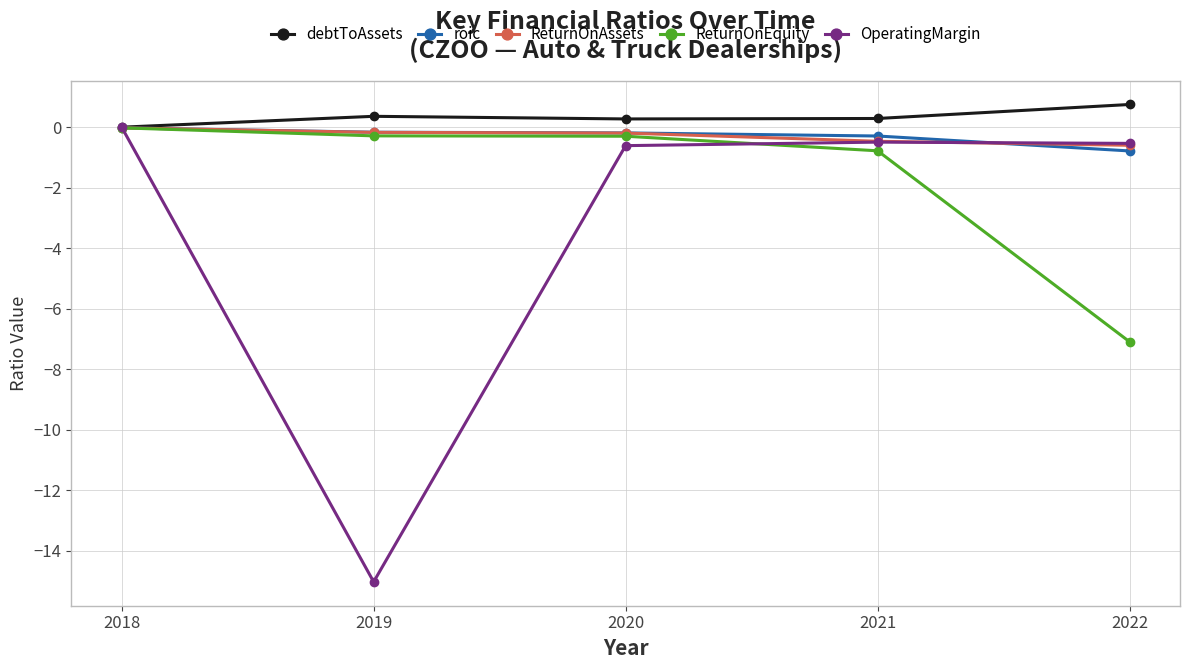

Which series has the widest spread of values?

OperatingMargin